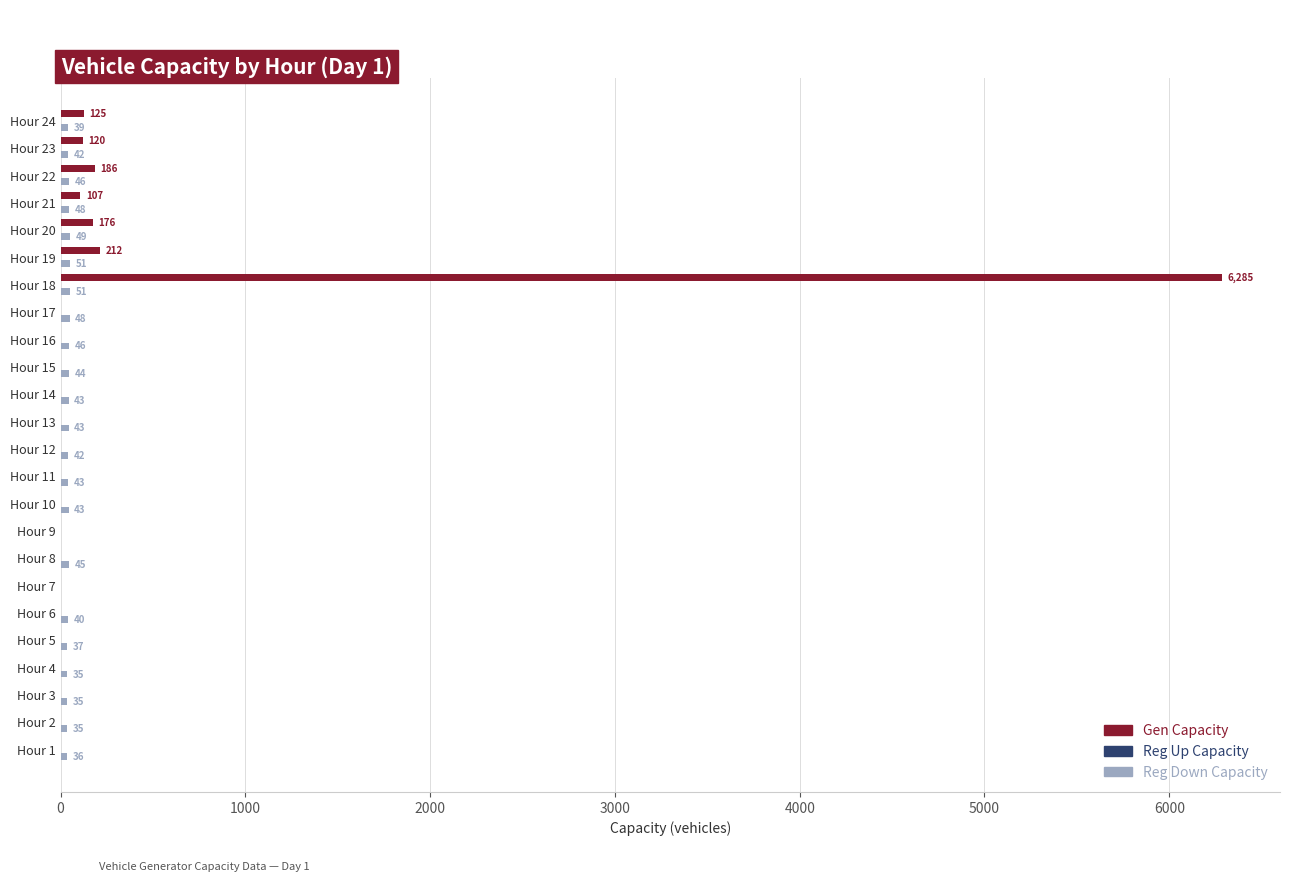

What is the highest value of the Gen Capacity series?

6285.0